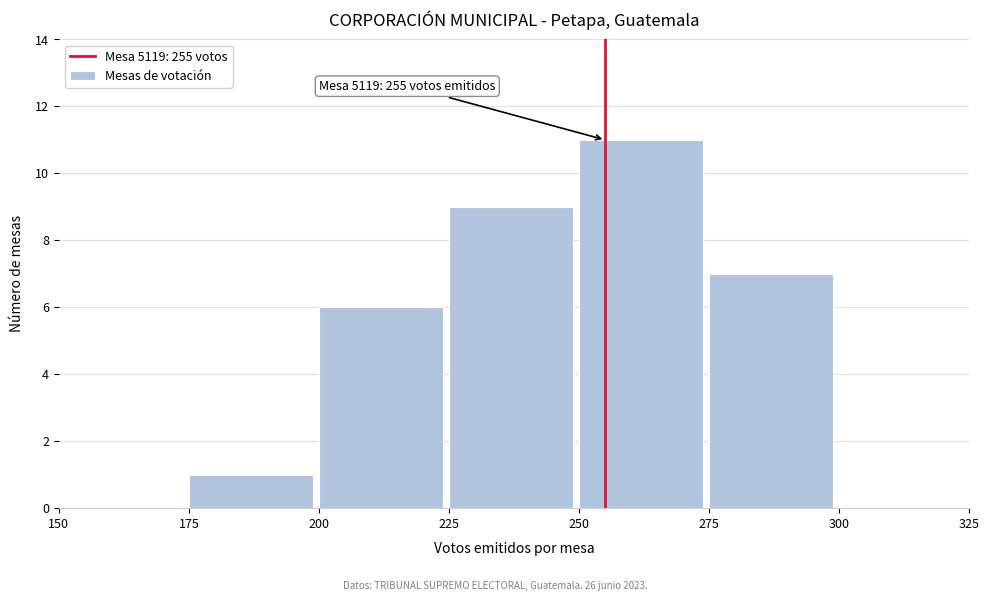

Over which range of the x-axis is the bar tallest?

250 to 275